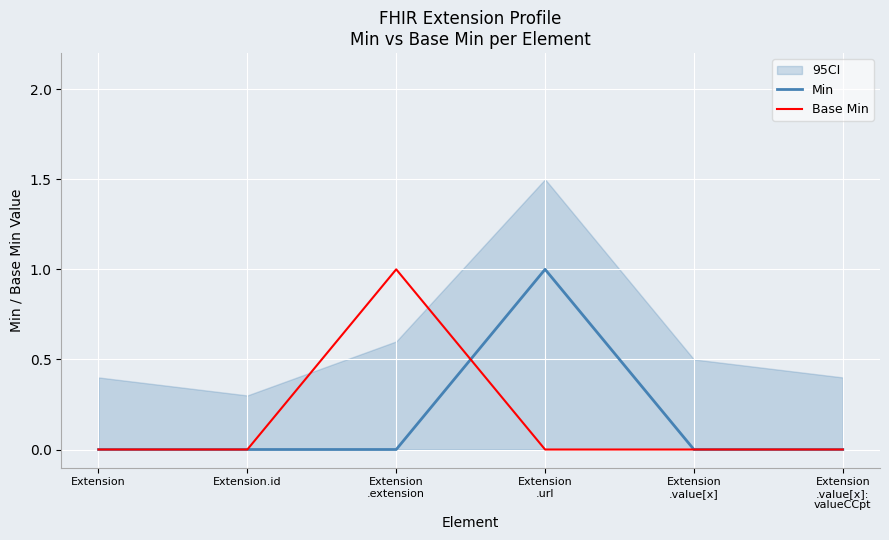

Between Extension
.extension and Extension
.value[x], which series saw the biggest shift?

Base Min